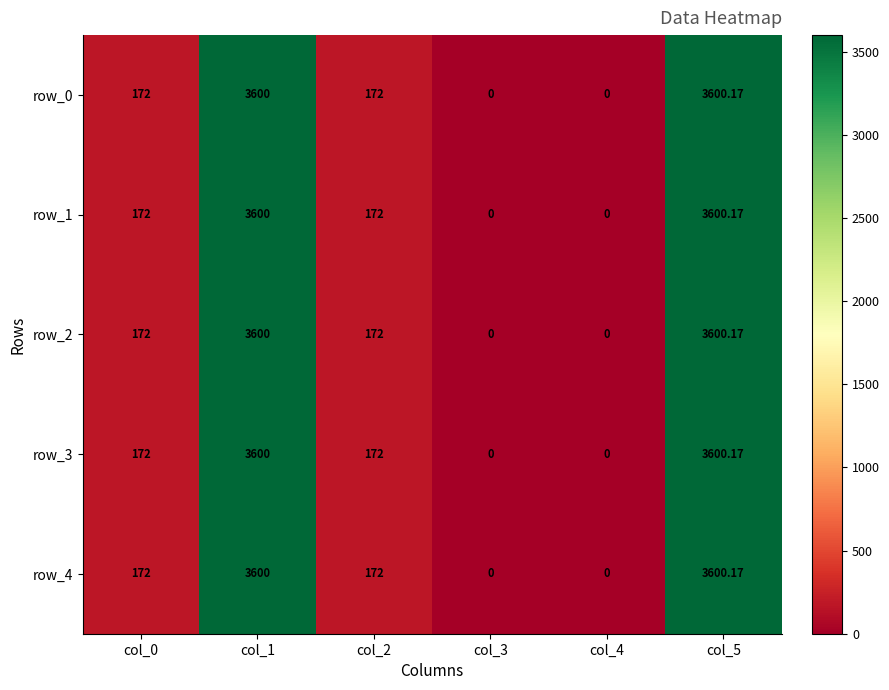

Is the value of row_2 at col_0 greater than the value of row_4 at col_3?

Yes